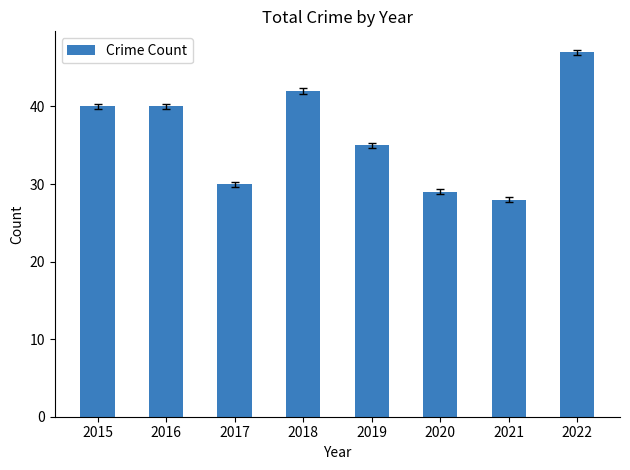

Are the bars horizontal?

No